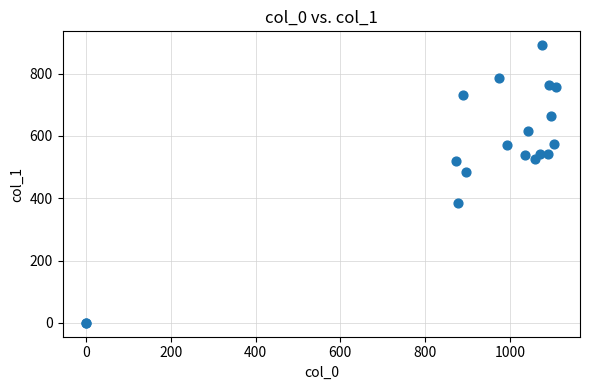

What Y value in the scatter plot is closest to 445?

482.6